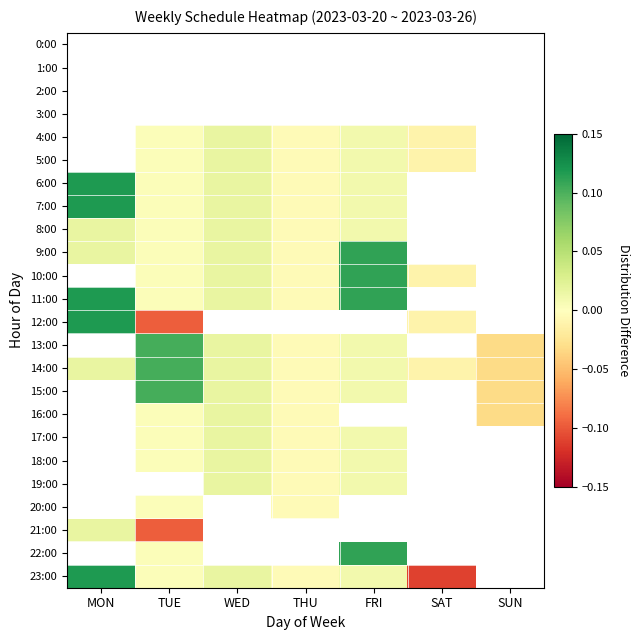

At which category is the sum across all series the highest?

MON